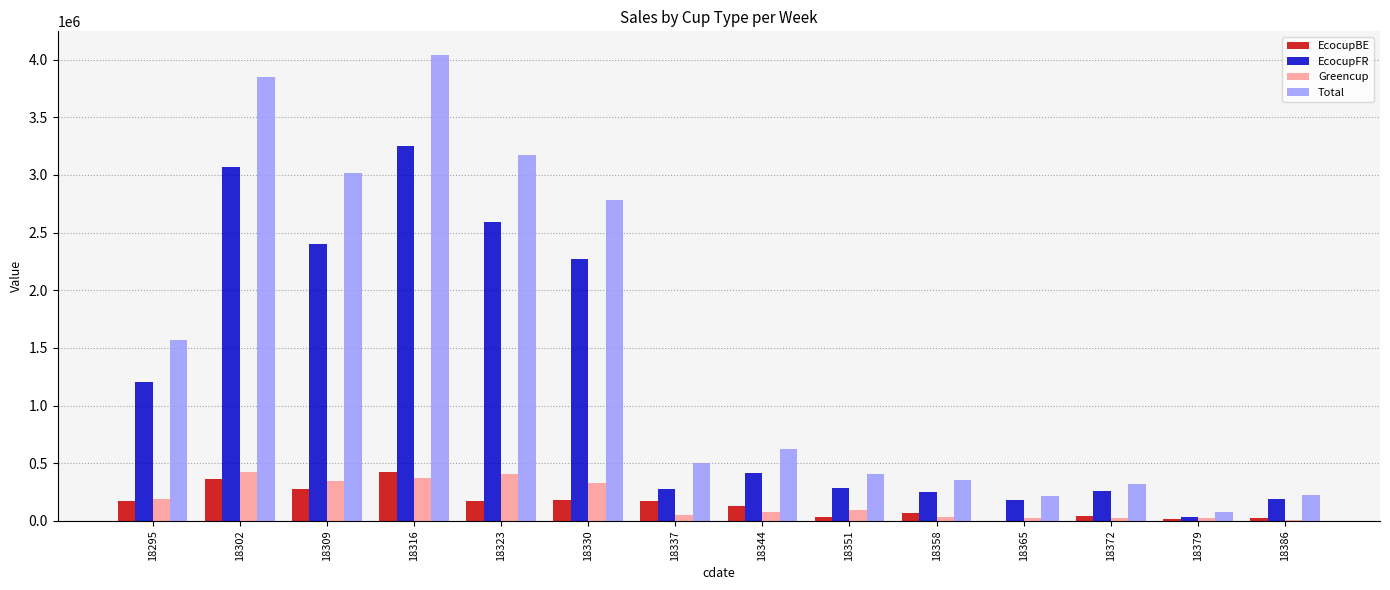

What value does the EcocupFR series have at 18316?

3247177.6